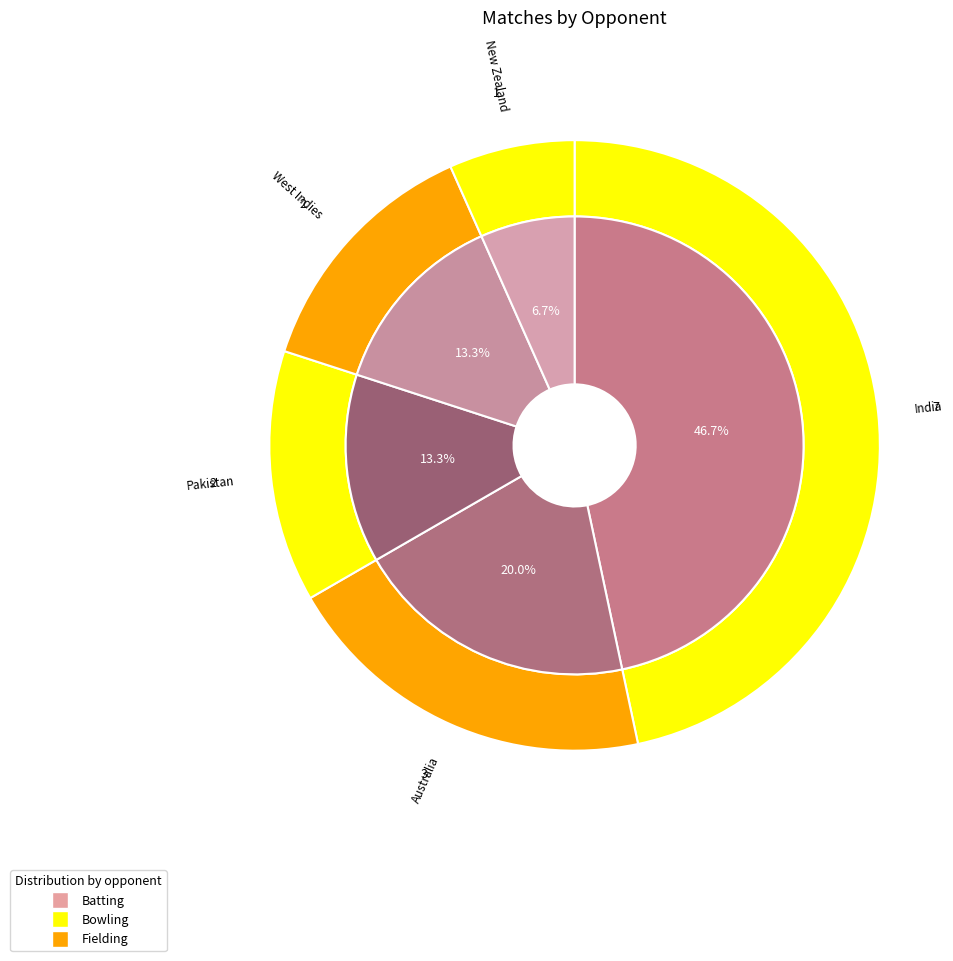

What is the total percentage of West Indies and New Zealand?

20.0%